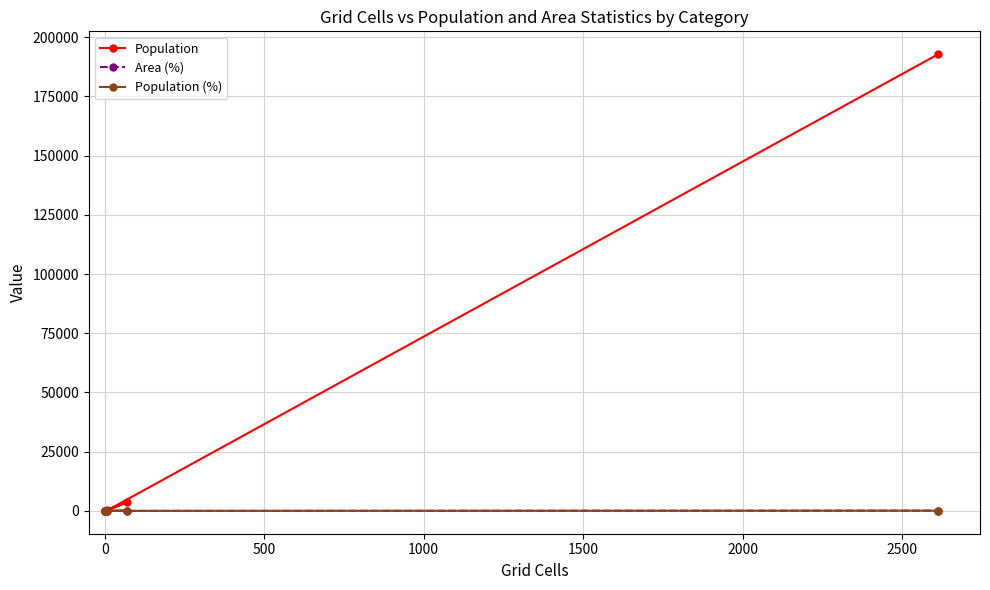

List the series in order of their peak value, highest first.

Population, Population (%), Area (%)